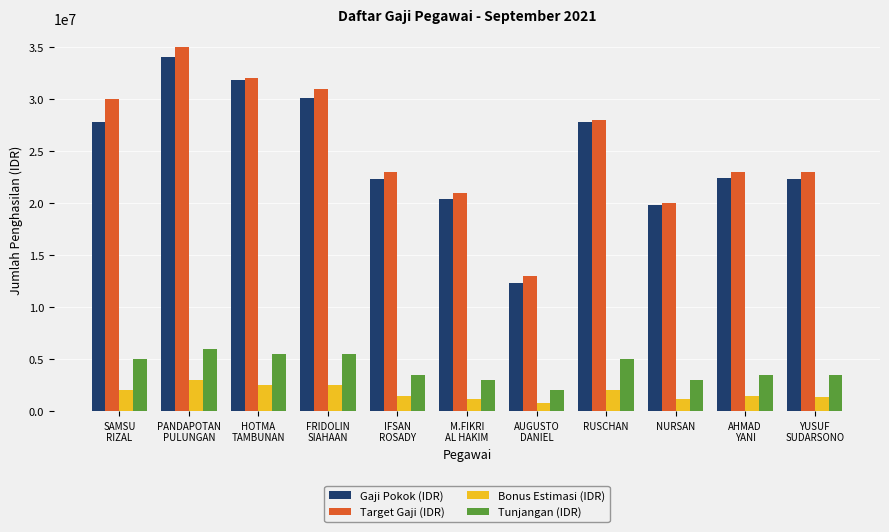

Is it true that Target Gaji (IDR) equals 32000000 at HOTMA
TAMBUNAN?

True